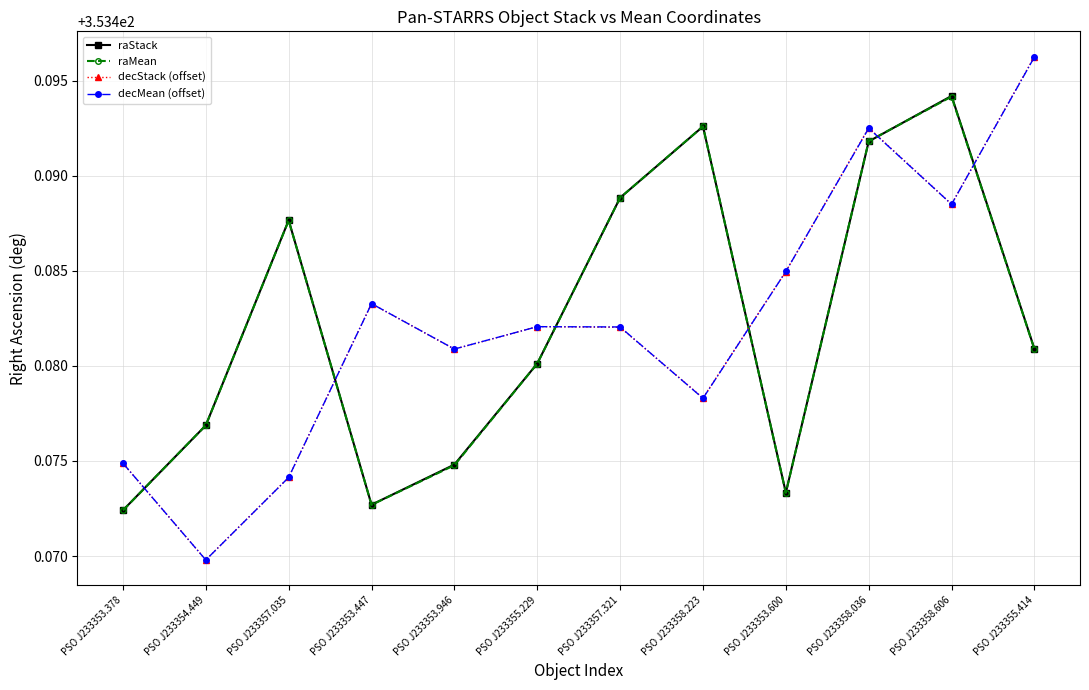

At which category is the sum across all series the highest?

PSO J233358.036